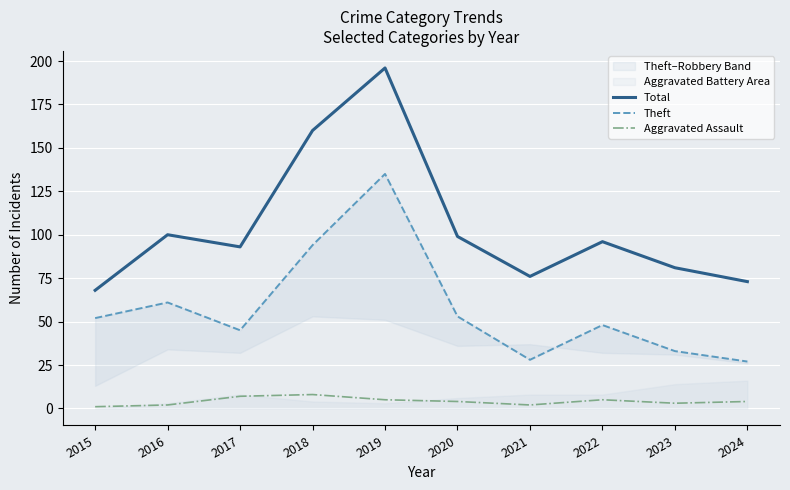

The Aggravated Assault series shows 1 at 2015. True or false?

True